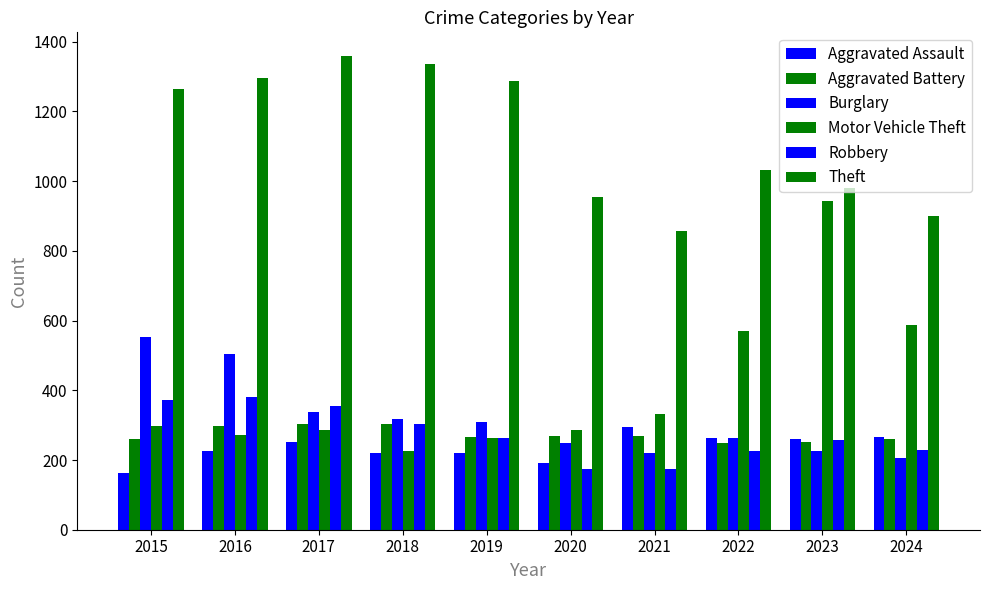

Does the chart contain any negative values?

No